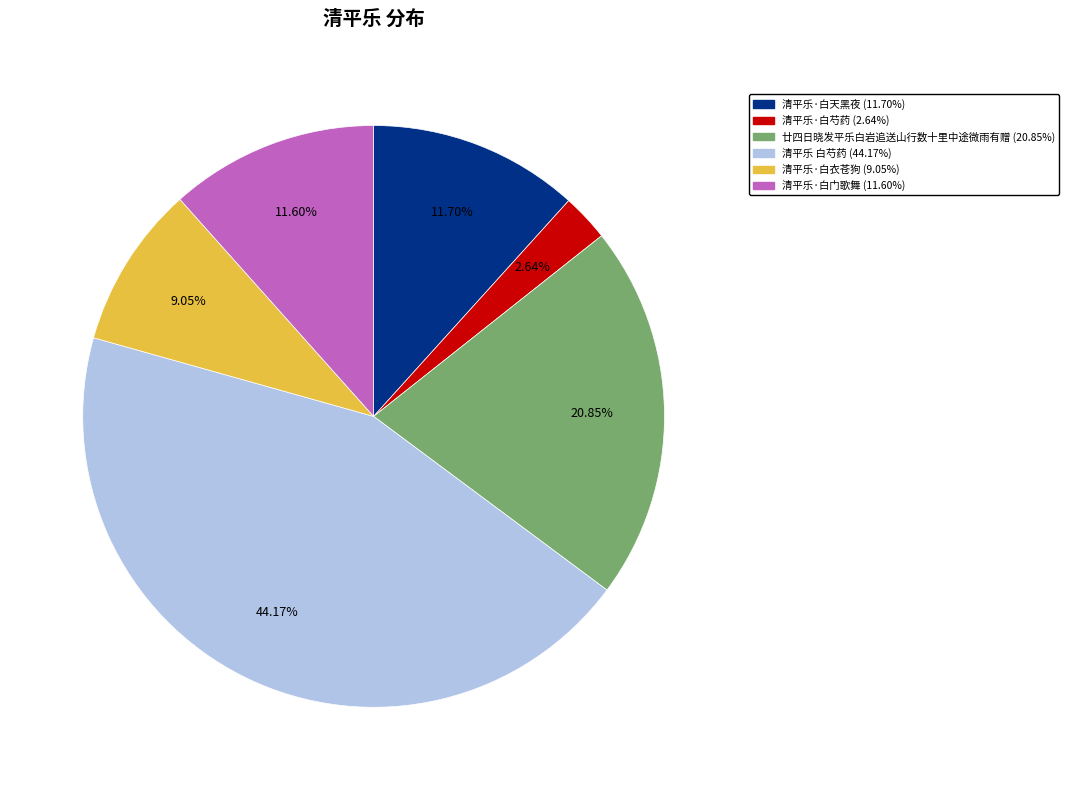

Between 清平乐·白衣苍狗 and 清平乐 白芍药, which is larger?

清平乐 白芍药